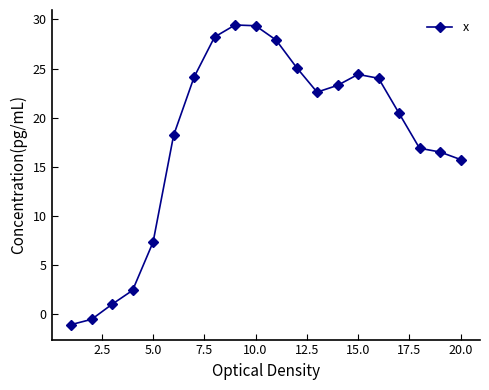

What is the value of the 14th point from the left?

23.3